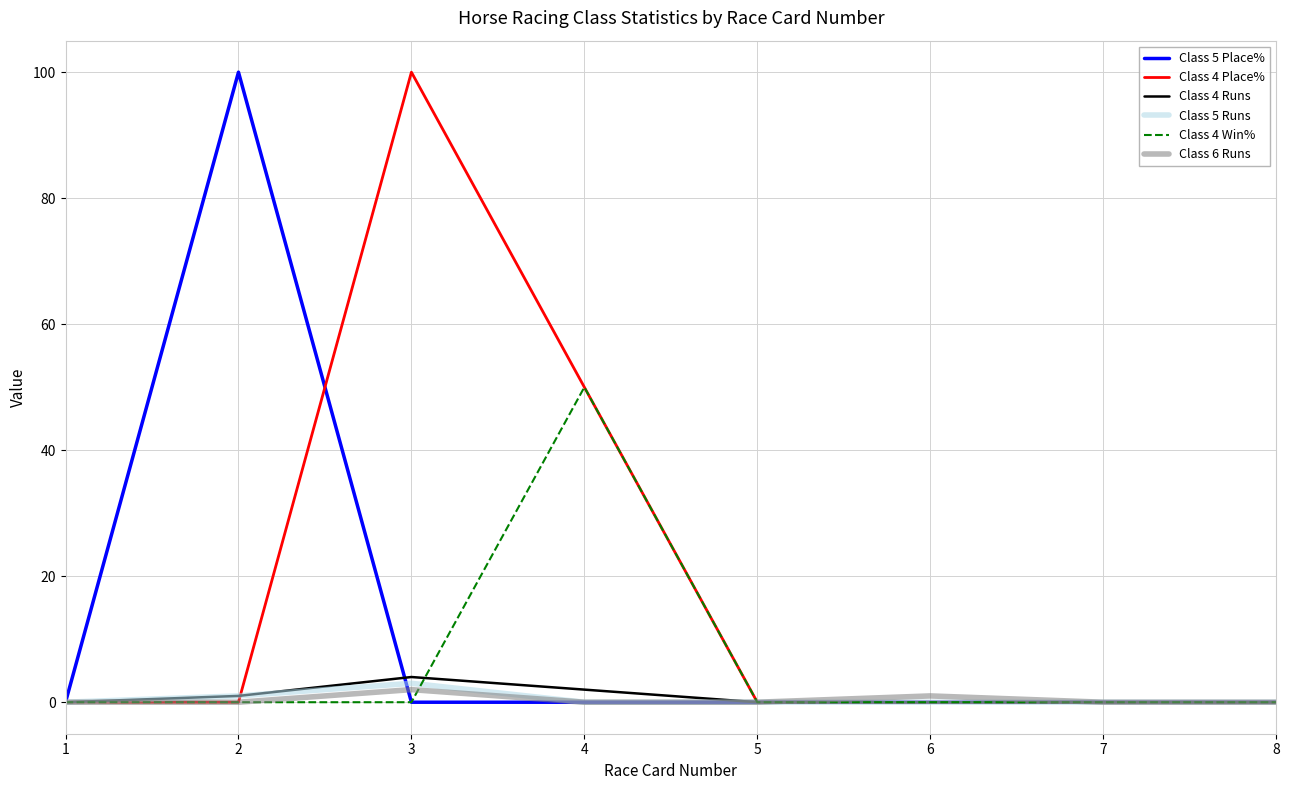

Where is the first local maximum for Class 6 Runs?

3